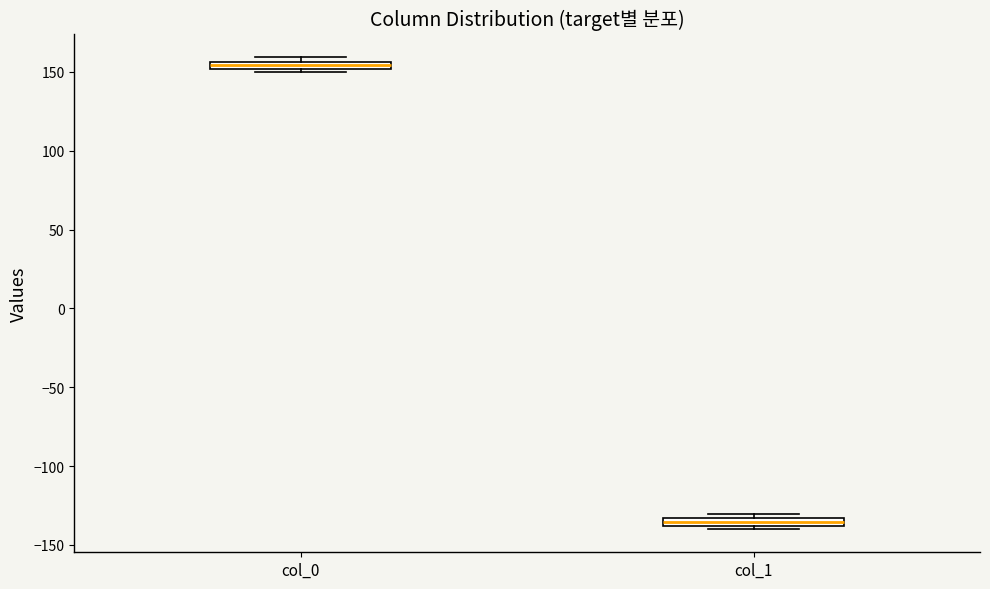

Which box has the lowest median line?

col_1